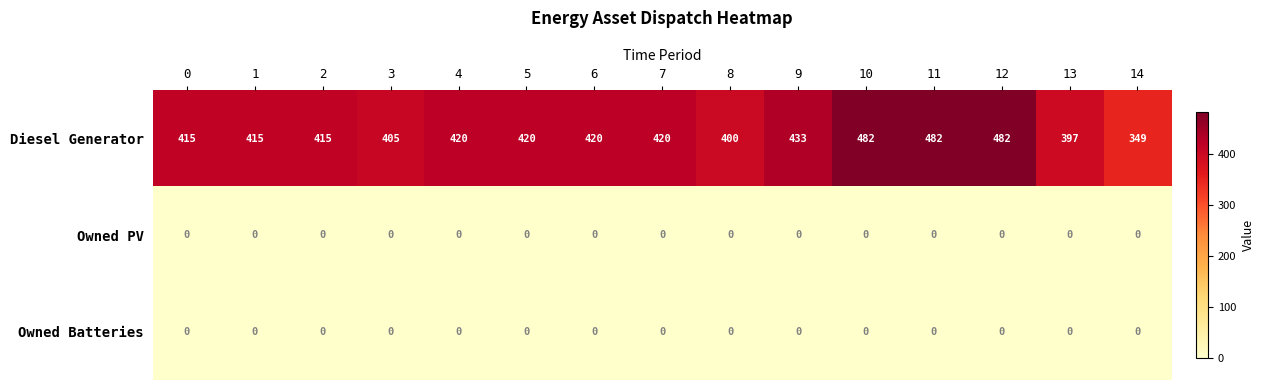

Is the value of Diesel Generator at 4 greater than the value of Owned PV at 11?

Yes